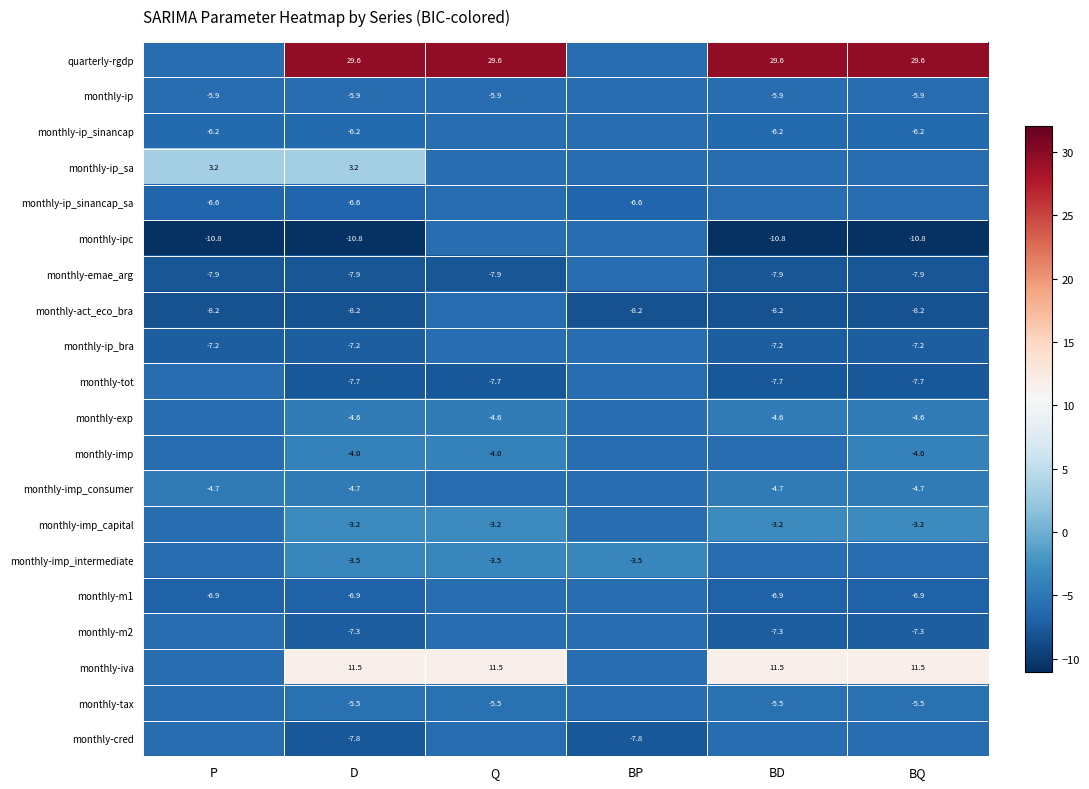

At how many categories does at least one series exceed -6?

6